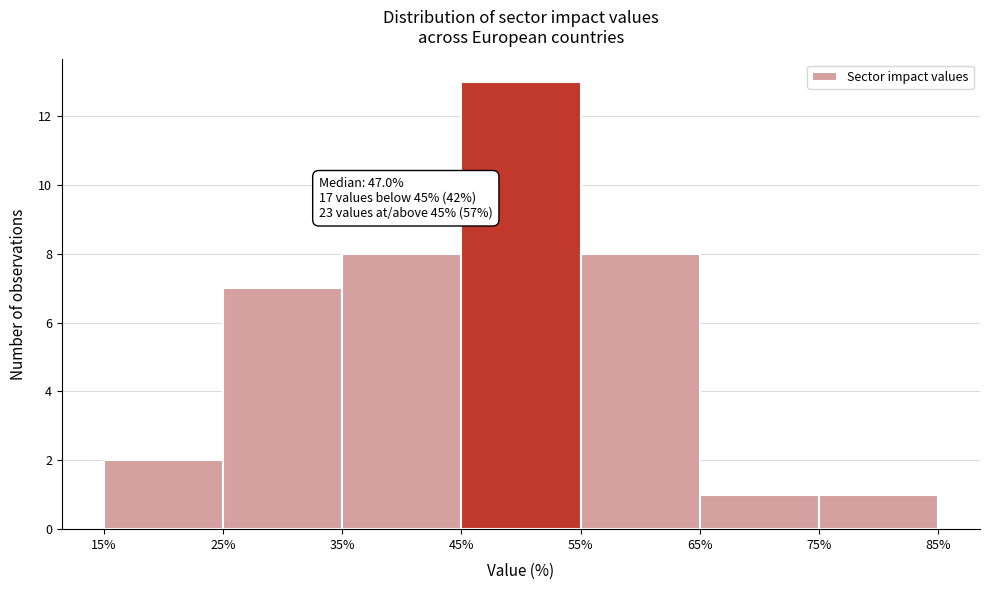

Over which range of the x-axis is the bar tallest?

45% to 55%